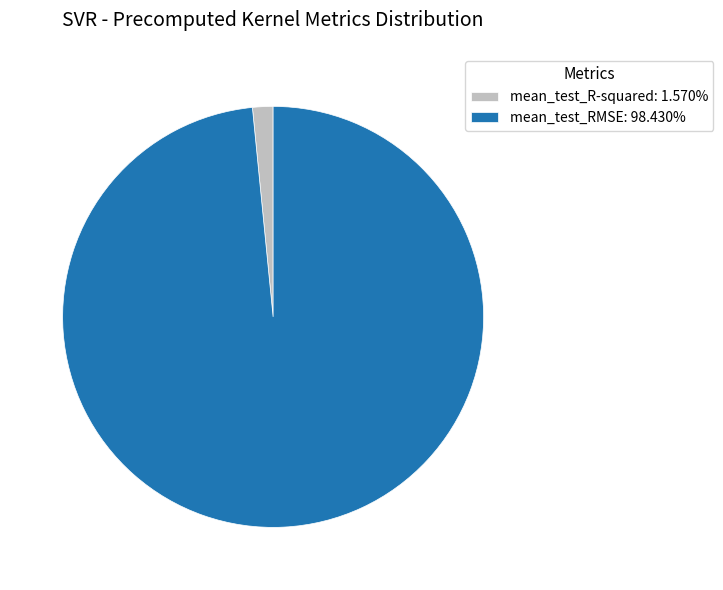

Which category has the biggest portion of the pie?

mean_test_RMSE